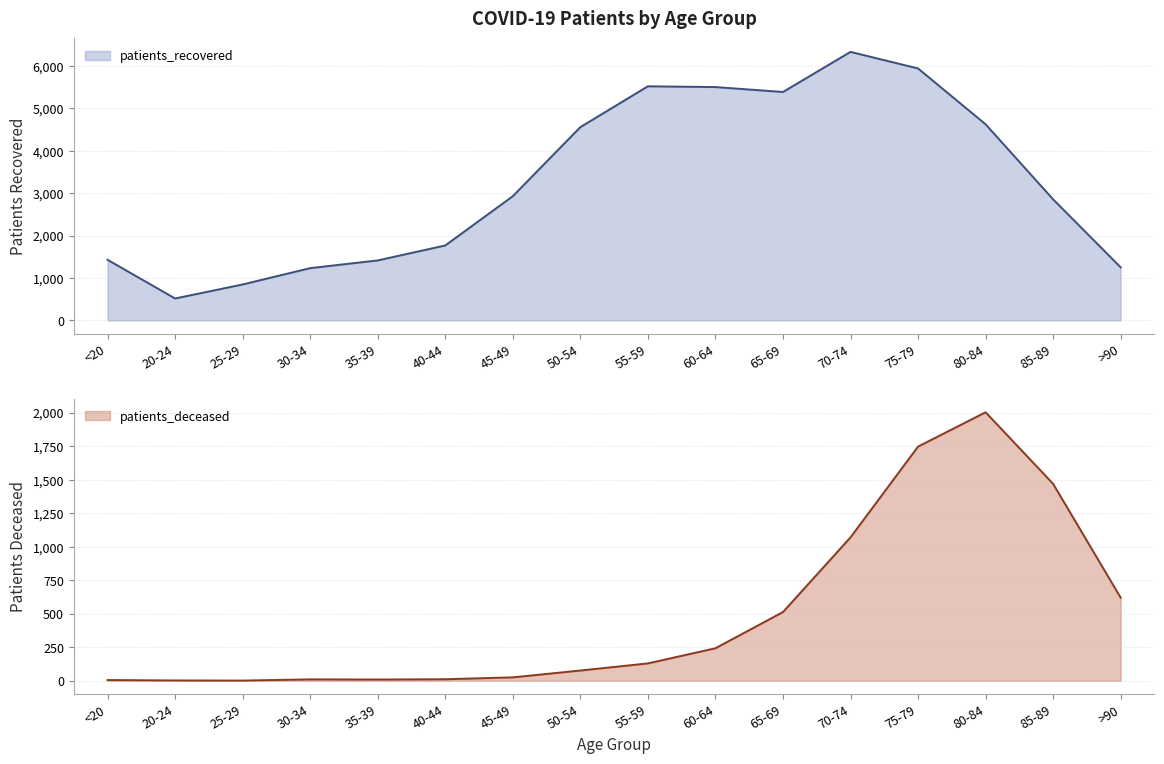

What is the total value across all series at 75-79?

7691